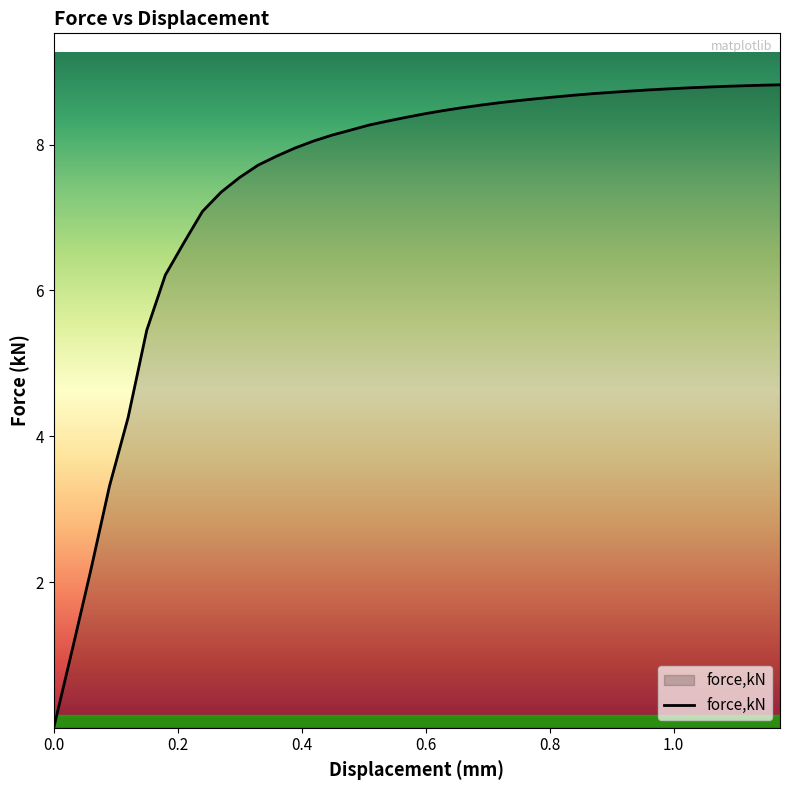

What is the greatest value displayed?

8.8